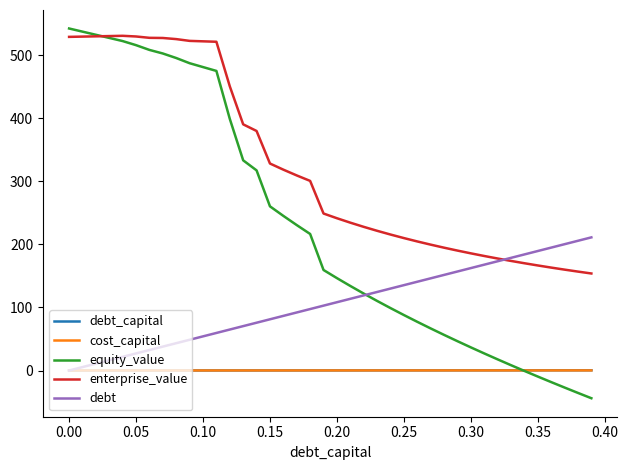

What is the maximum value shown in the chart?

542.4